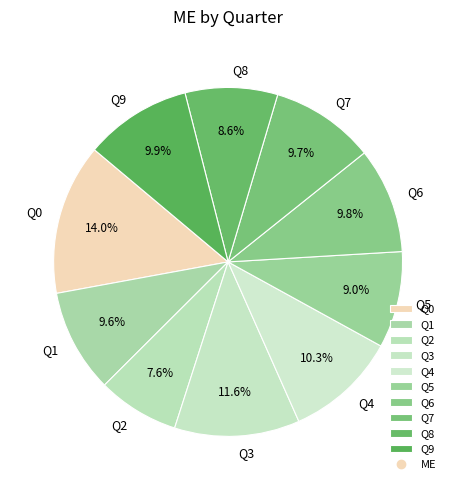

What percentage is NOT represented by Q7?

90.3%